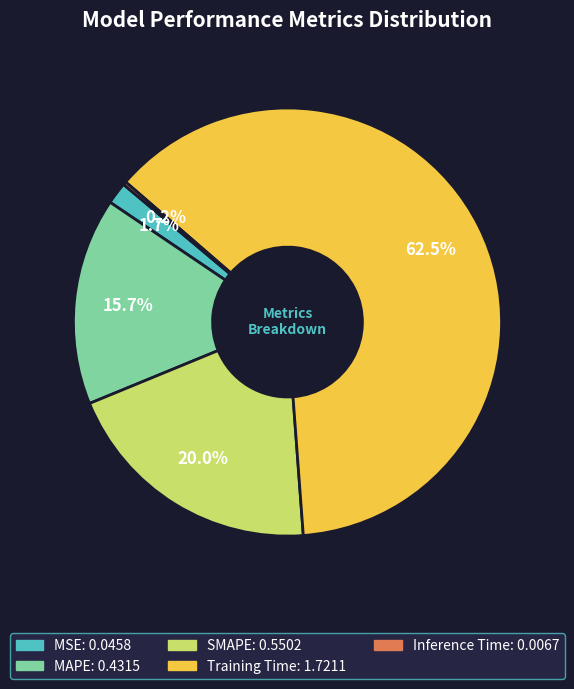

Which category has the biggest portion of the pie?

Training Time